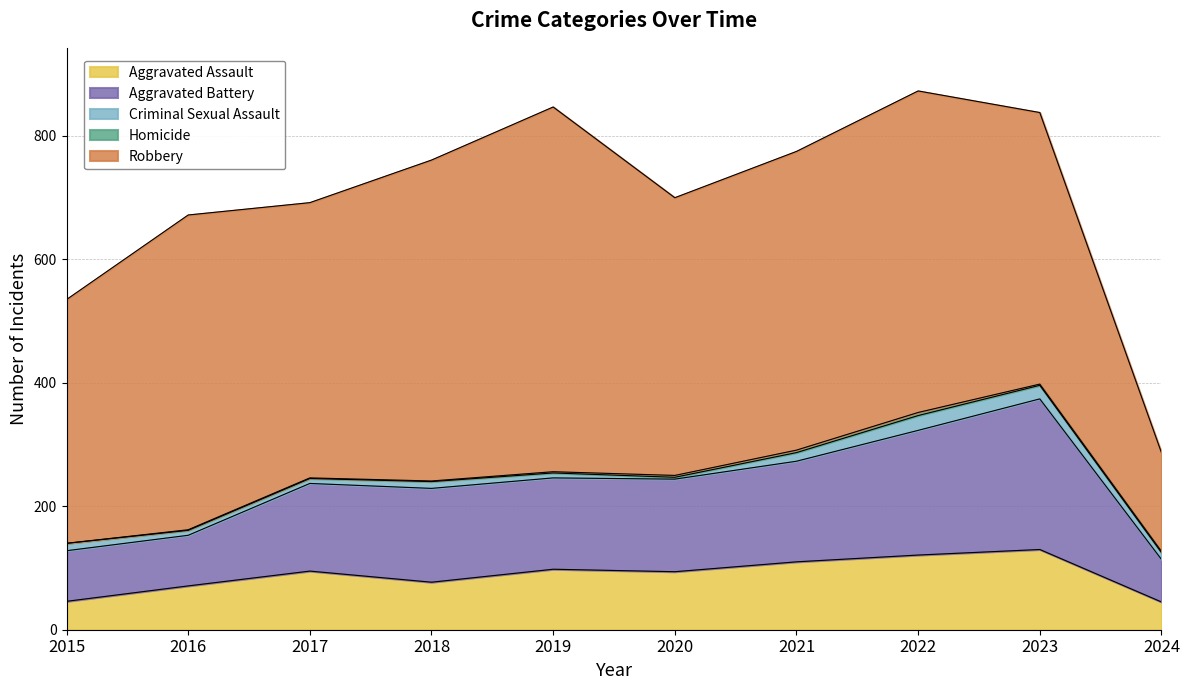

What is the difference between the highest and lowest values at 2023?

438